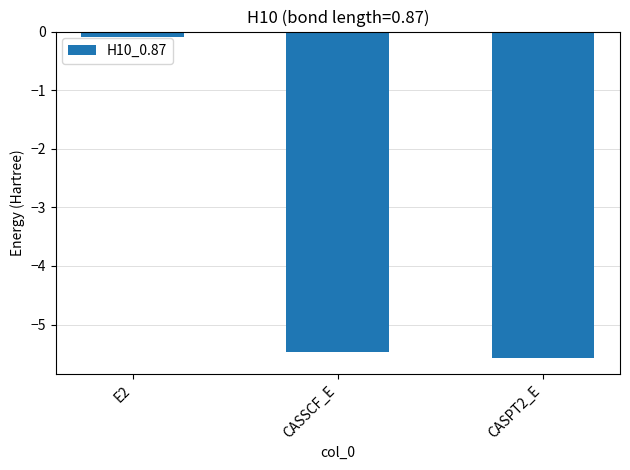

At which category does the chart reach its minimum across all series?

CASPT2_E